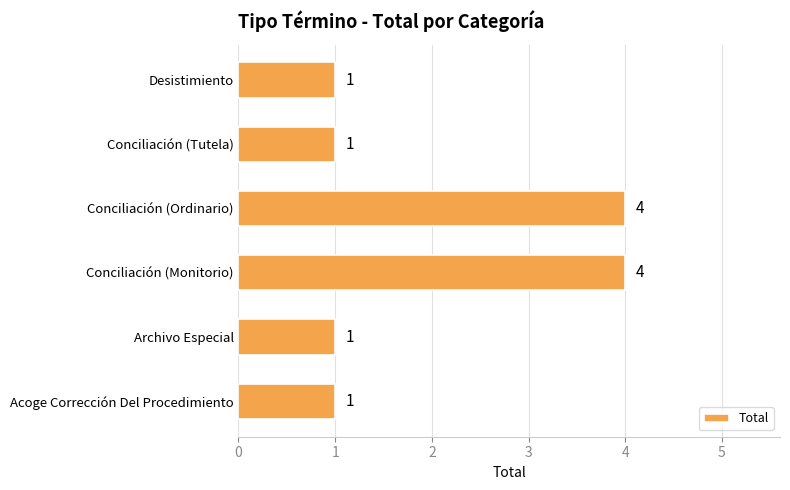

What is the difference between the maximum and minimum values?

3